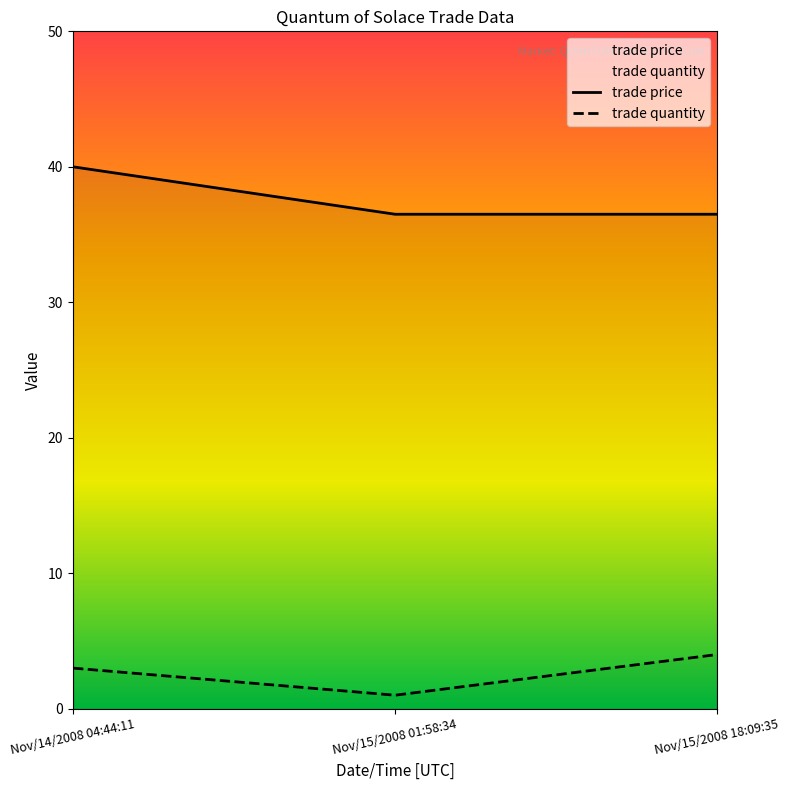

The value of trade price at Nov/15/2008 18:09:35 is 36.5. True or false?

True